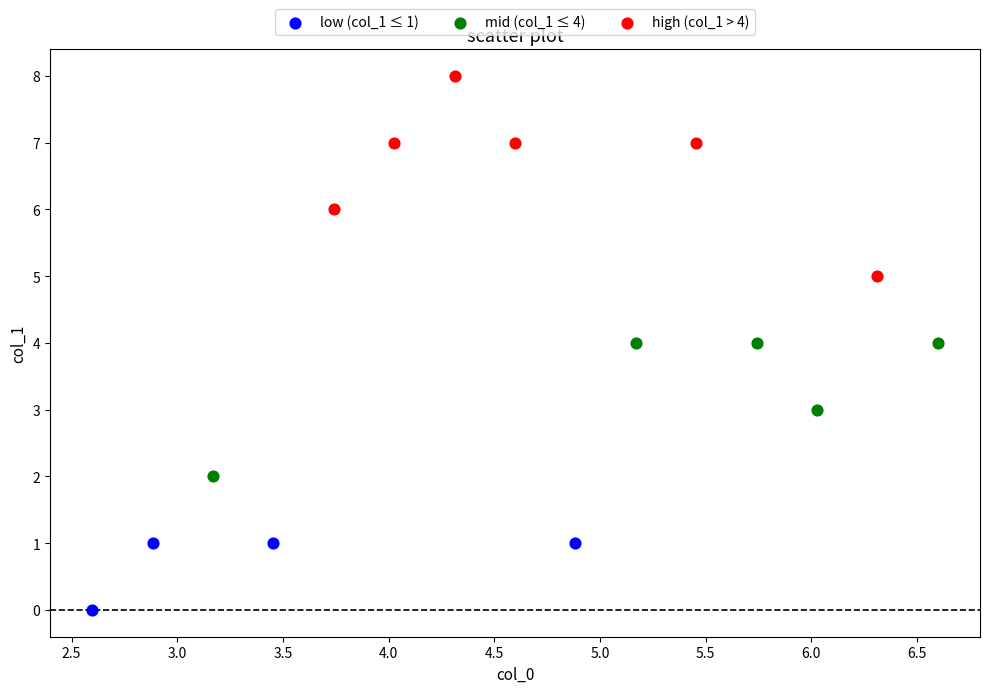

Which series reaches the maximum Y coordinate?

high (col_1 > 4)